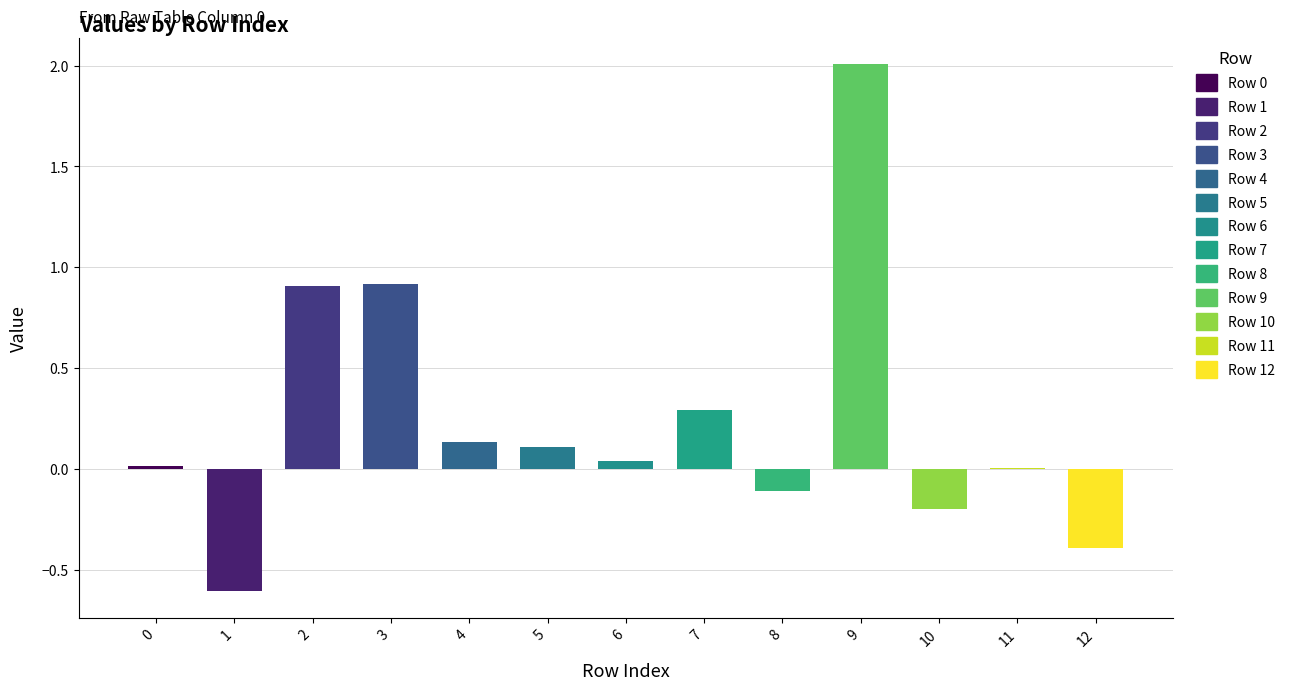

Reading left to right, transcribe all the data shown in this chart.

0=0.0	1=-0.6	2=0.9	3=0.9	4=0.1	5=0.1	6=0.0	7=0.3	8=-0.1	9=2.0	10=-0.2	11=0.0	12=-0.4